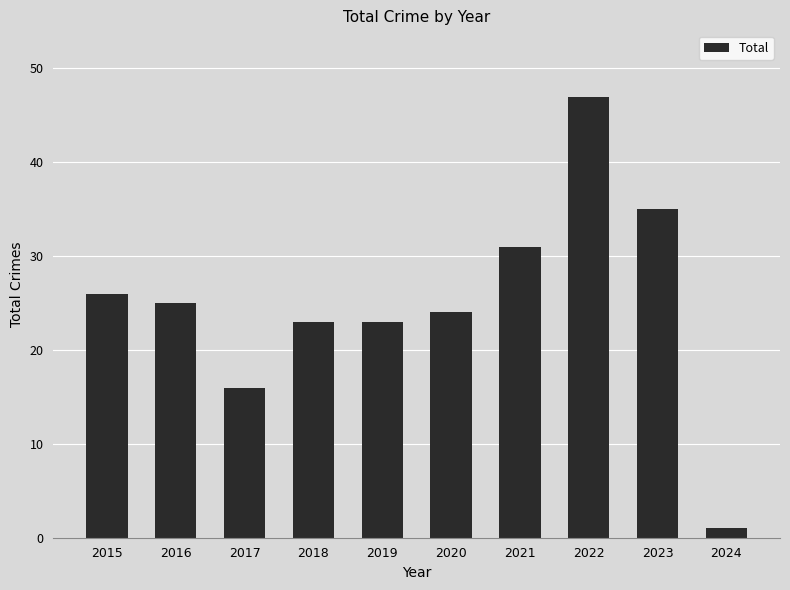

How many values are below 25?

5